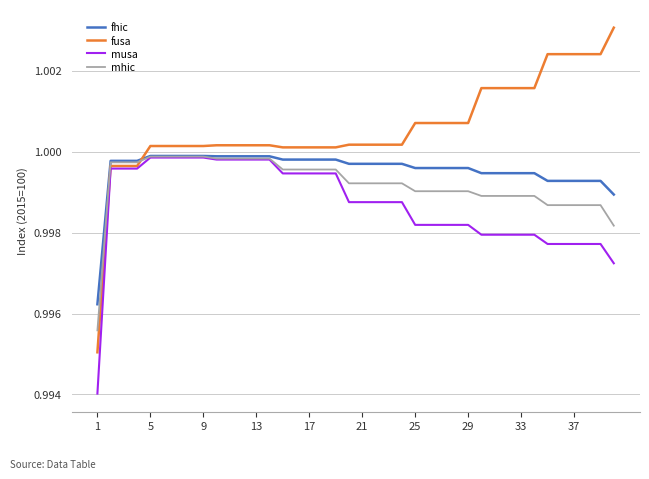

Which series has the largest total across all categories?

fusa